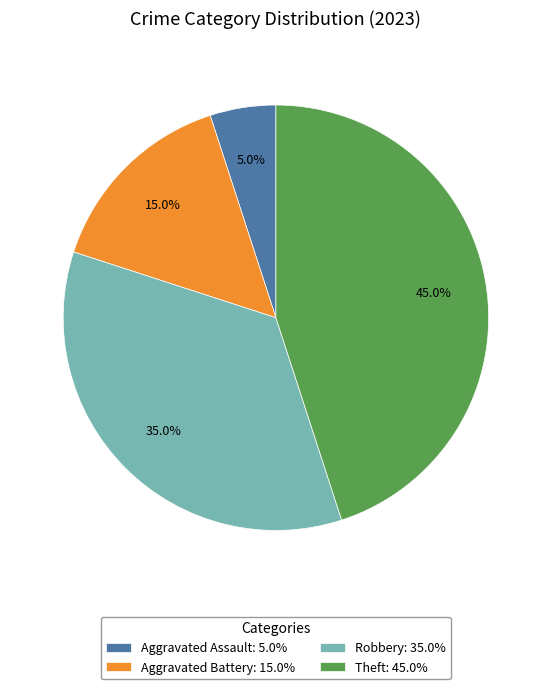

Does Aggravated Battery: 15.0% represent more than half of the total?

No